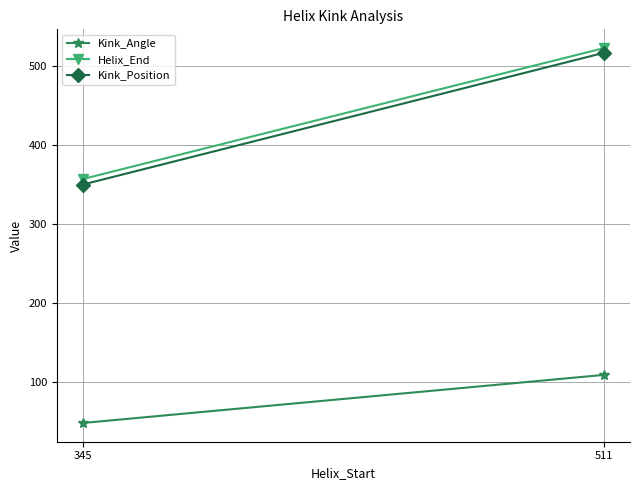

Rank the series at 511 from lowest to highest value.

Kink_Angle, Kink_Position, Helix_End